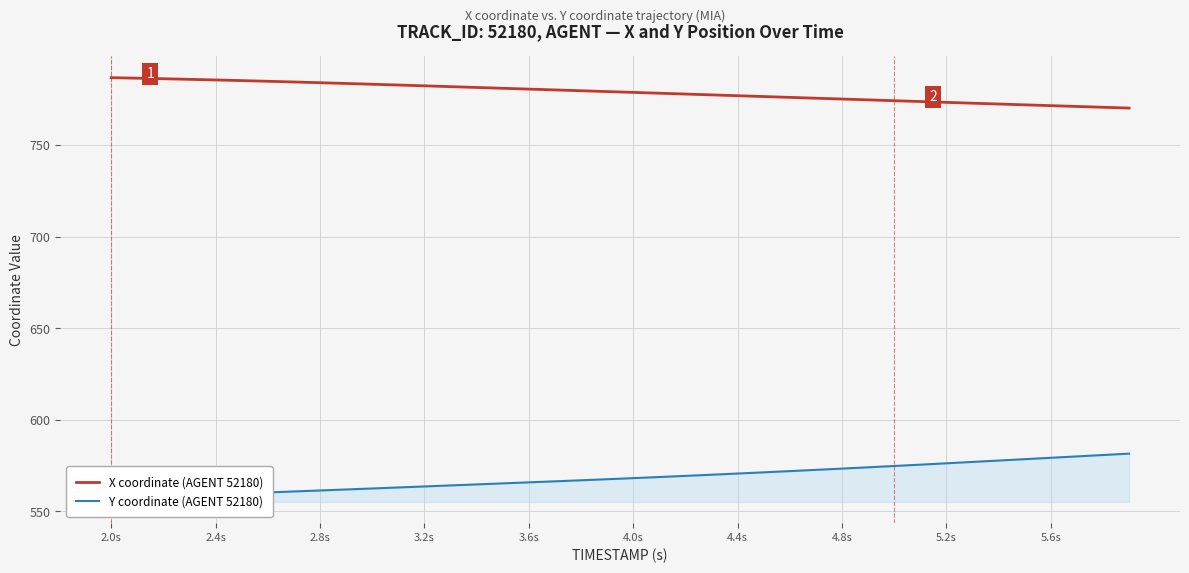

Is this an area chart (filled region under the line)?

No